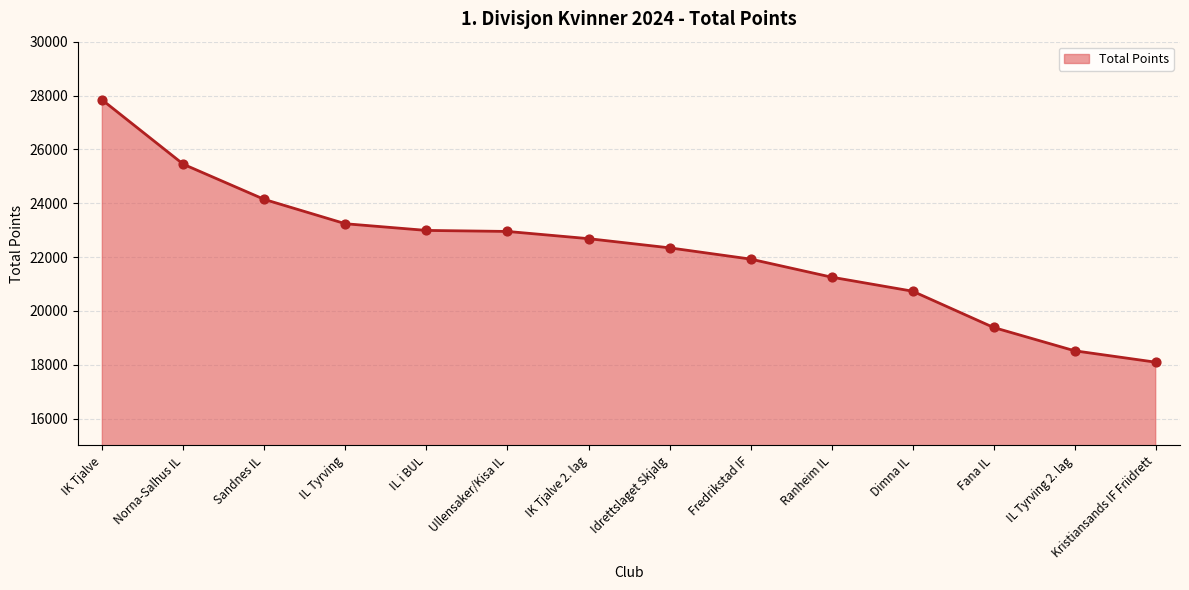

What is the ratio of the value at IL Tyrving 2. lag to the value at Sandnes IL?

0.8